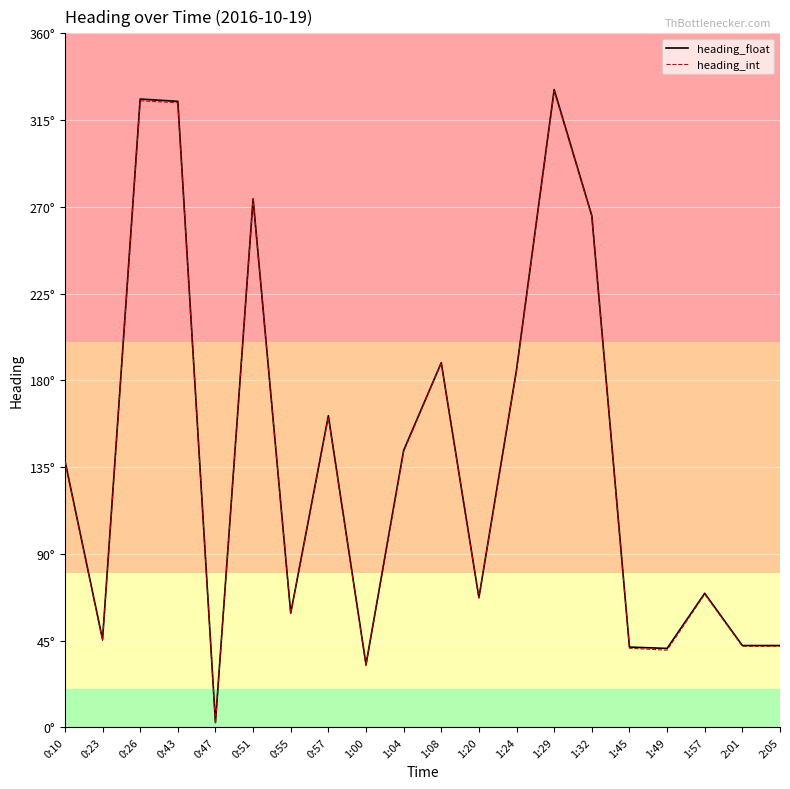

Reading left to right, transcribe all the data shown in this chart.

heading_float: 138.4	45.6	325.9	324.7	2.5	274.1	59.2	161.6	32.6	143.6	189.1	67.3	185.5	330.8	265.4	41.6	40.9	69.5	42.4	42.4
heading_int: 138.0	45.0	325.0	324.0	2.0	274.0	59.0	161.0	32.0	143.0	189.0	67.0	185.0	330.0	265.0	41.0	40.0	69.0	42.0	42.0